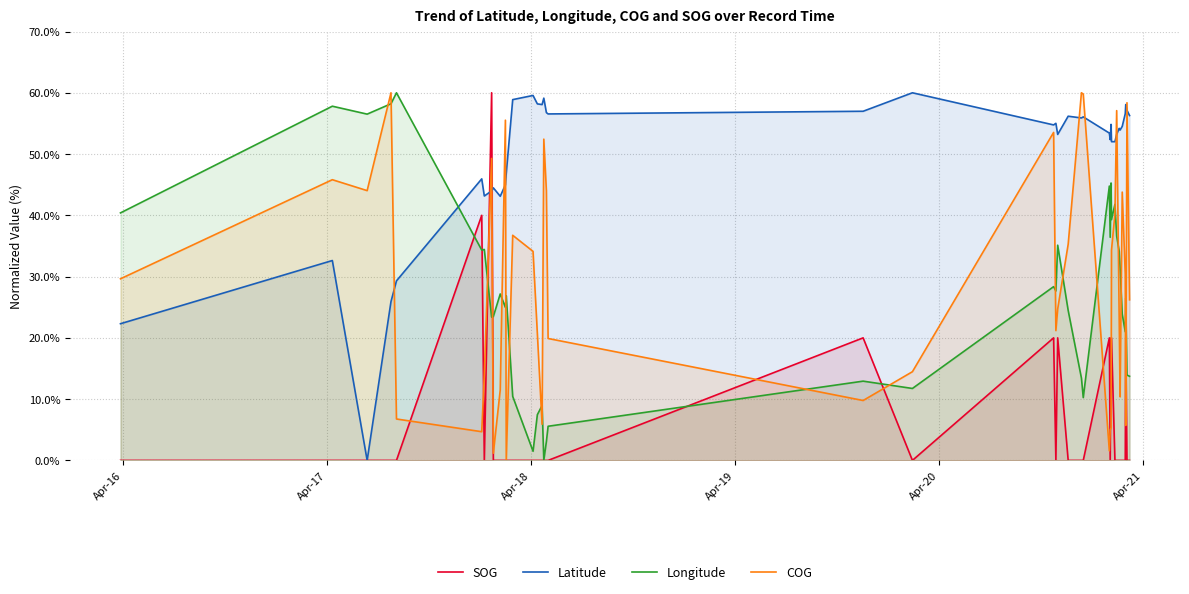

True or false: Latitude and Longitude intersect in this chart.

True